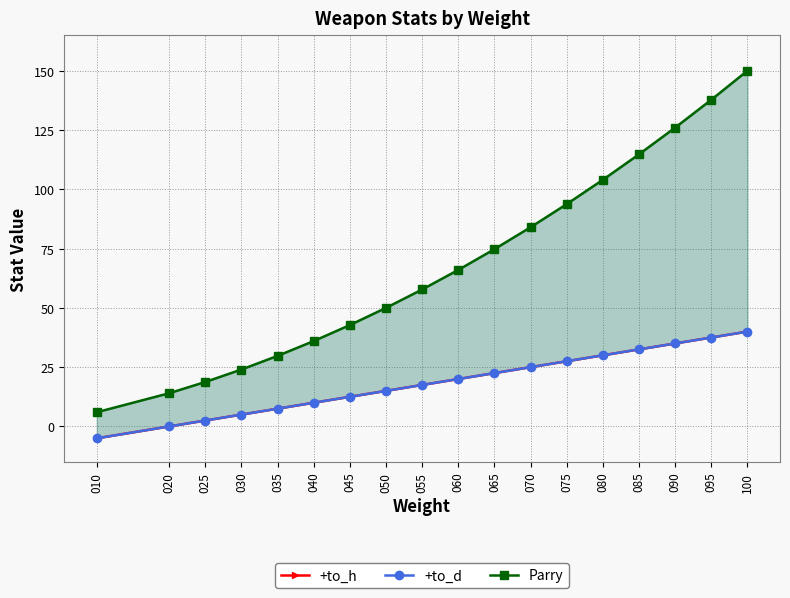

What is the minimum value shown in the chart?

-5.0